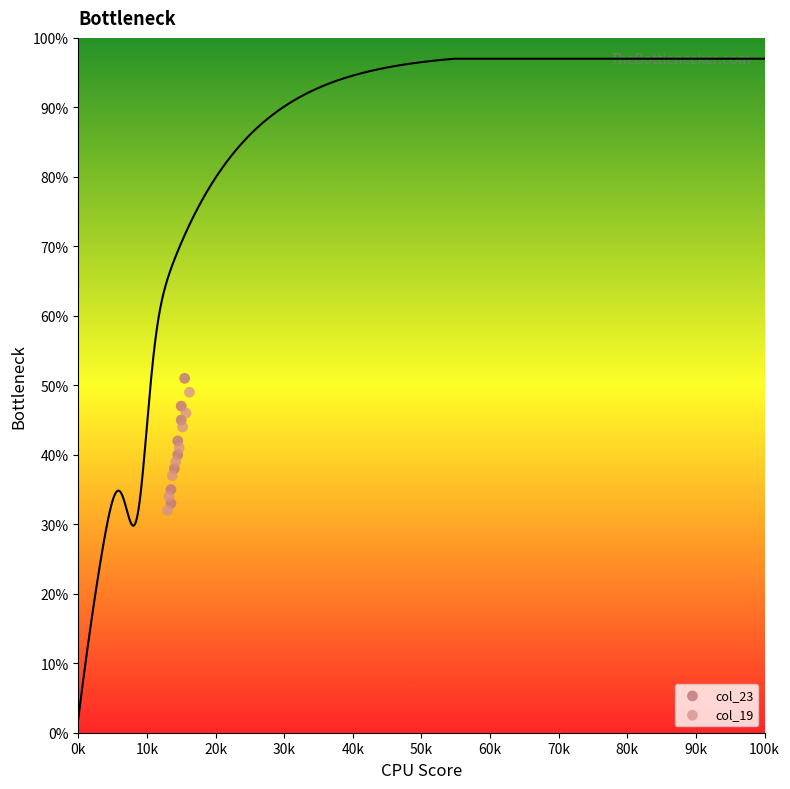

Which series has the widest spread of Y values?

col_23